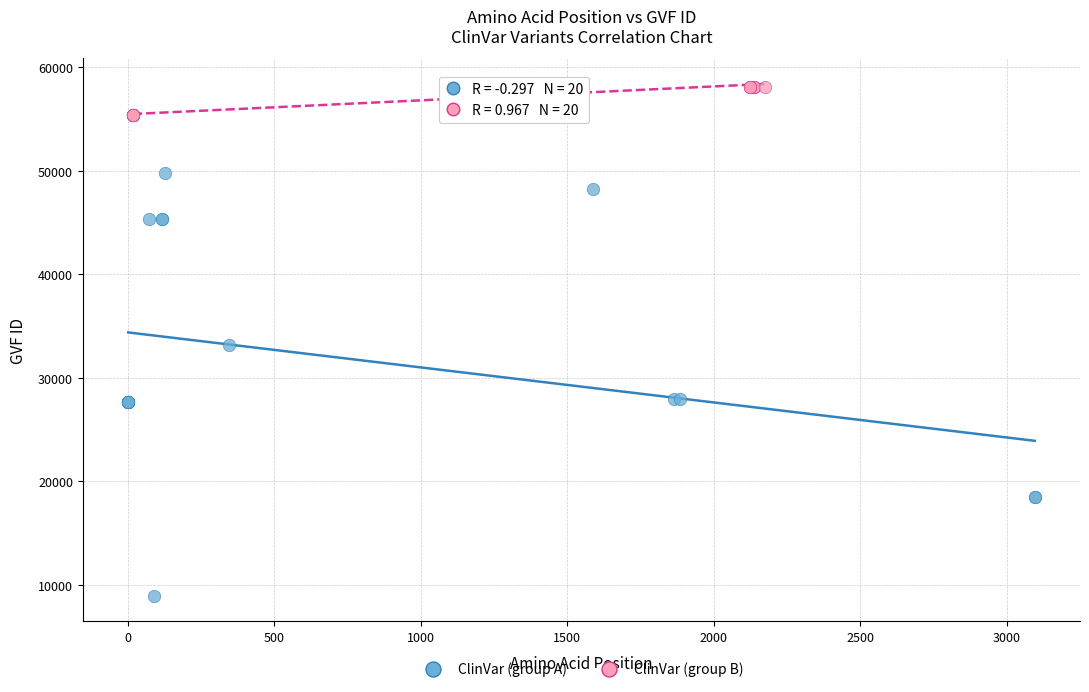

What are all the series names shown in the legend?

ClinVar (group A), ClinVar (group B)